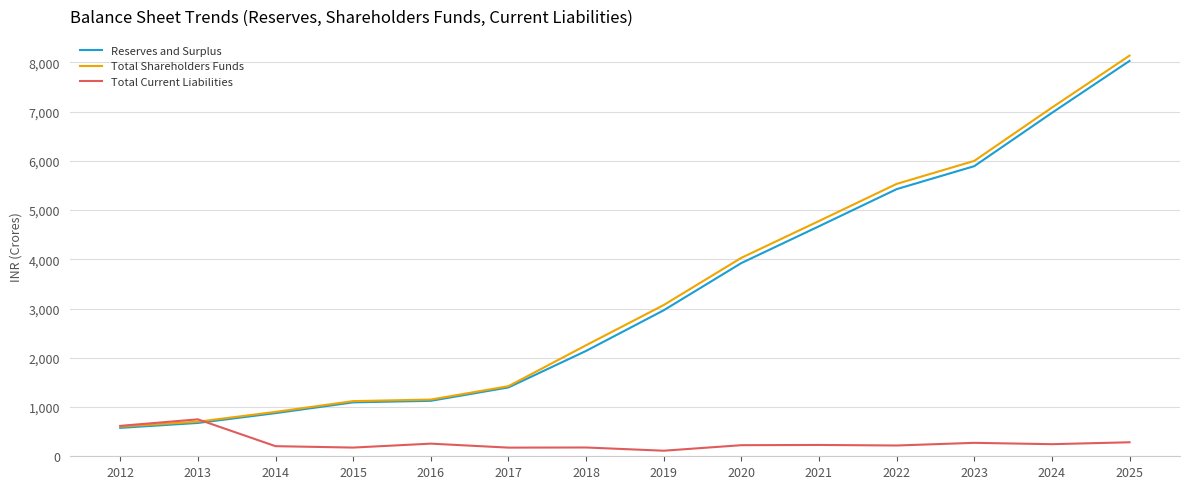

The Reserves and Surplus series shows 2964.3 at 2019. True or false?

True